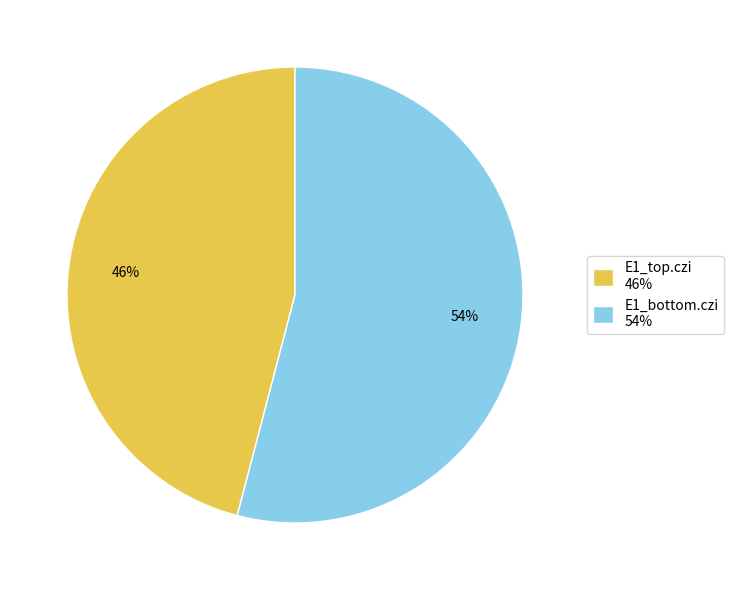

Between E1_bottom.czi and E1_top.czi, which is larger?

E1_bottom.czi